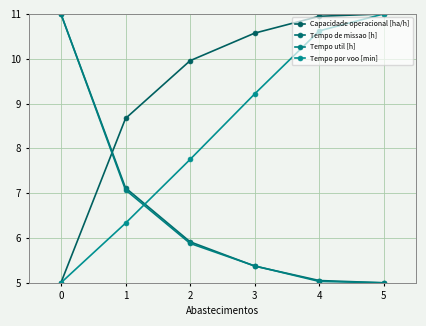

Reading left to right, what are all the values shown in this chart?

Capacidade operacional [ha/h]: 5.0	8.7	10.0	10.6	10.9	11.0
Tempo de missao [h]: 11.0	7.1	5.9	5.4	5.1	5.0
Tempo util [h]: 11.0	7.1	5.9	5.4	5.0	5.0
Tempo por voo [min]: 5.0	6.3	7.8	9.2	10.6	11.0